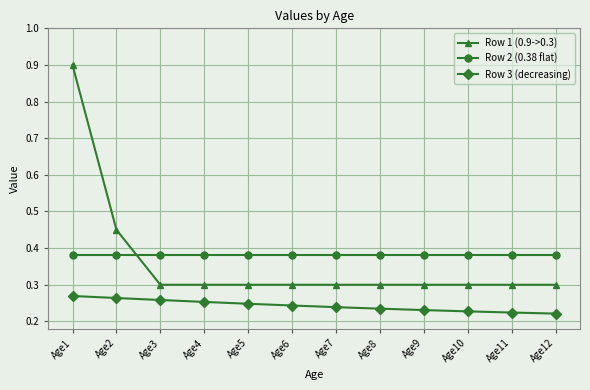

At which category does the chart reach its peak across all series?

Age1